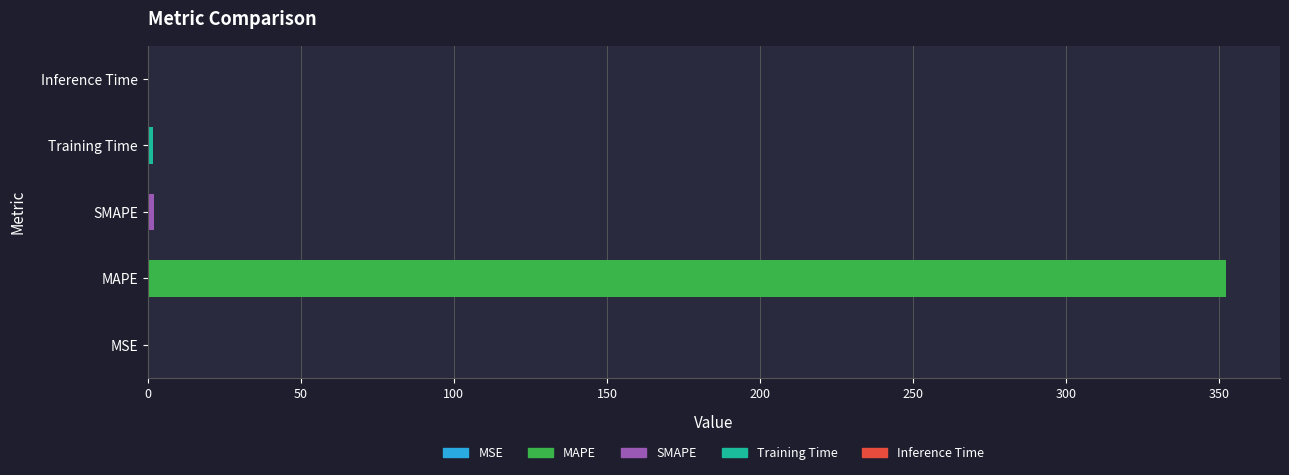

Is it true that the value at MSE is 0.0?

True